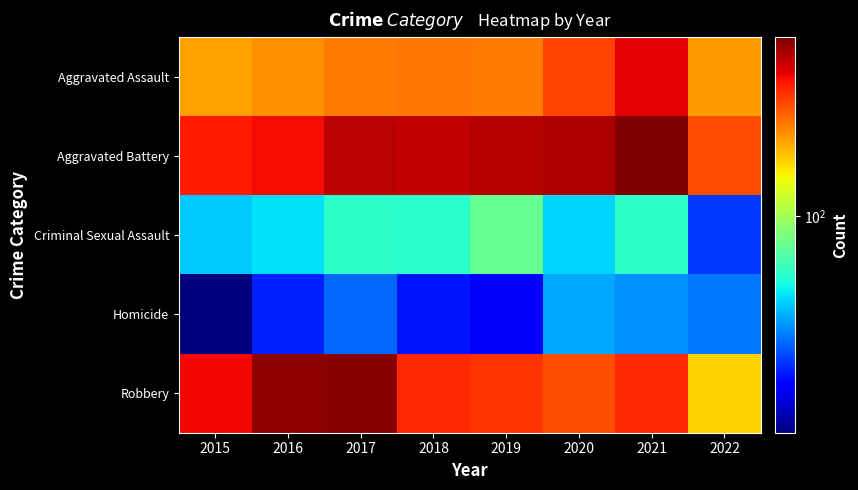

Between 2020 and 2017, which is larger?

2020